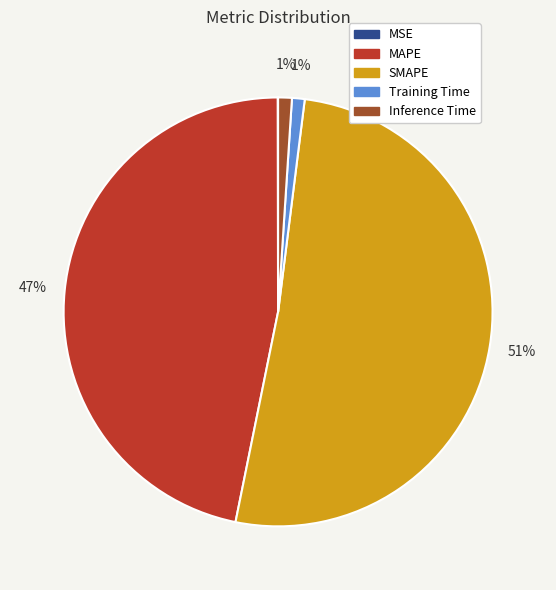

Do SMAPE and MAPE together represent more than half of the pie?

Yes